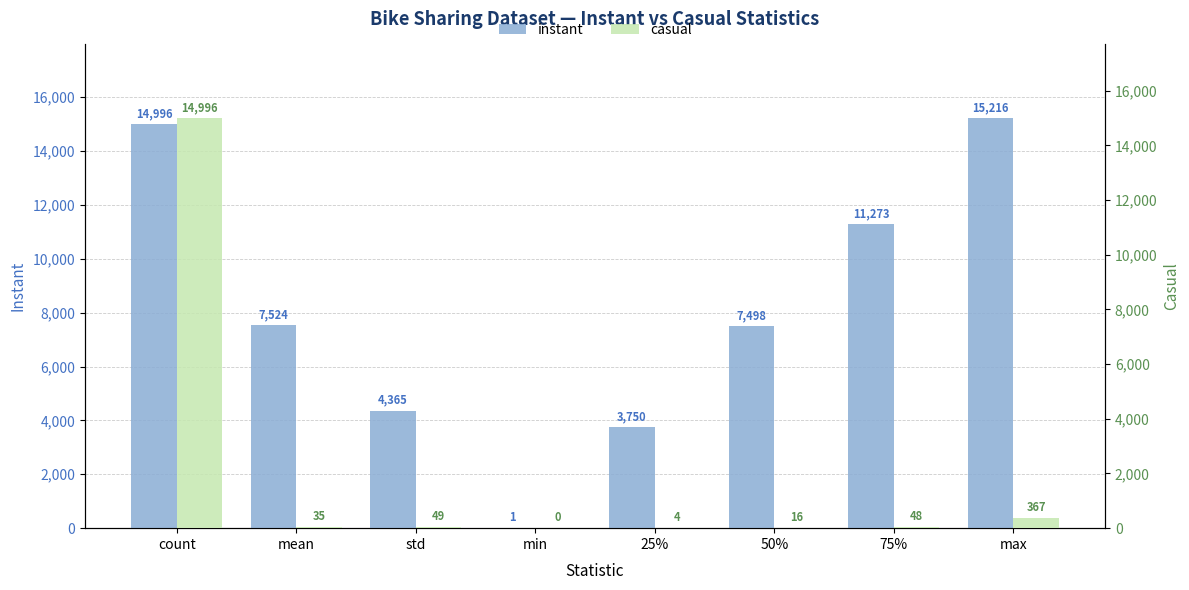

What is the sum of all casual values?

15515.0